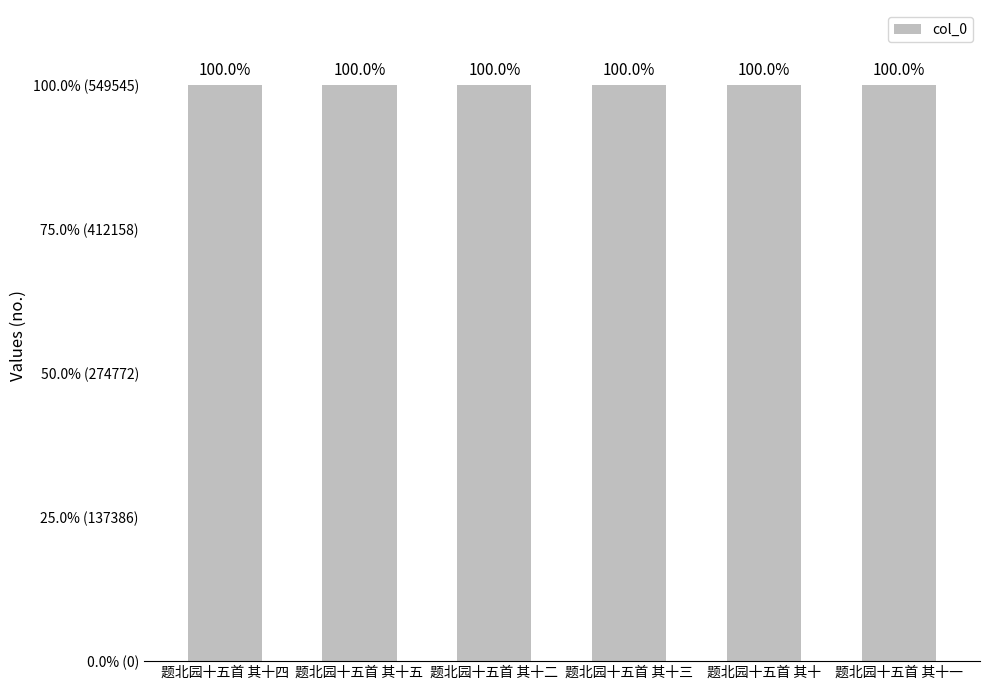

List the labels in order of value, smallest first.

题北园十五首 其十, 题北园十五首 其十一, 题北园十五首 其十二, 题北园十五首 其十三, 题北园十五首 其十四, 题北园十五首 其十五